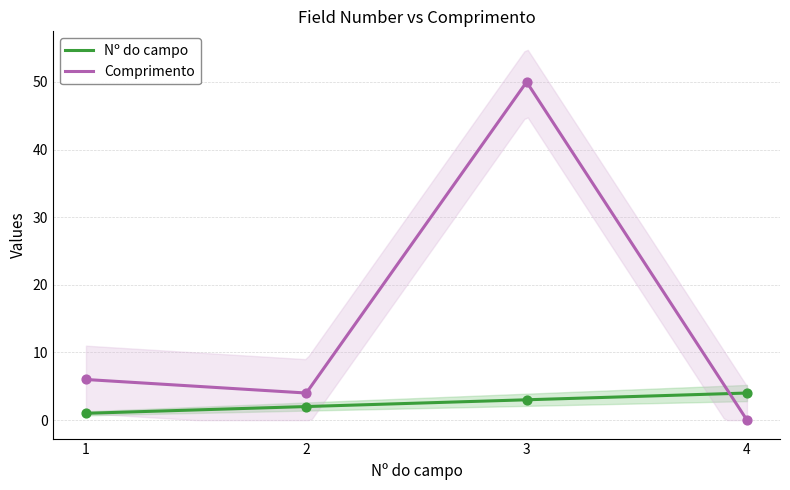

Which series has the widest spread of Y values?

Comprimento